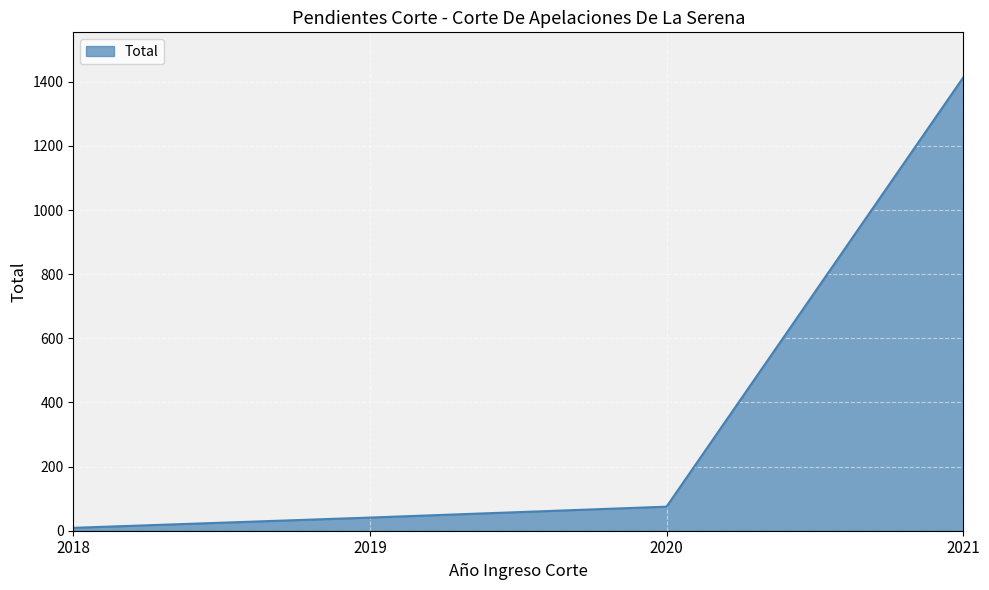

List the labels in order of value, largest first.

2021, 2020, 2019, 2018